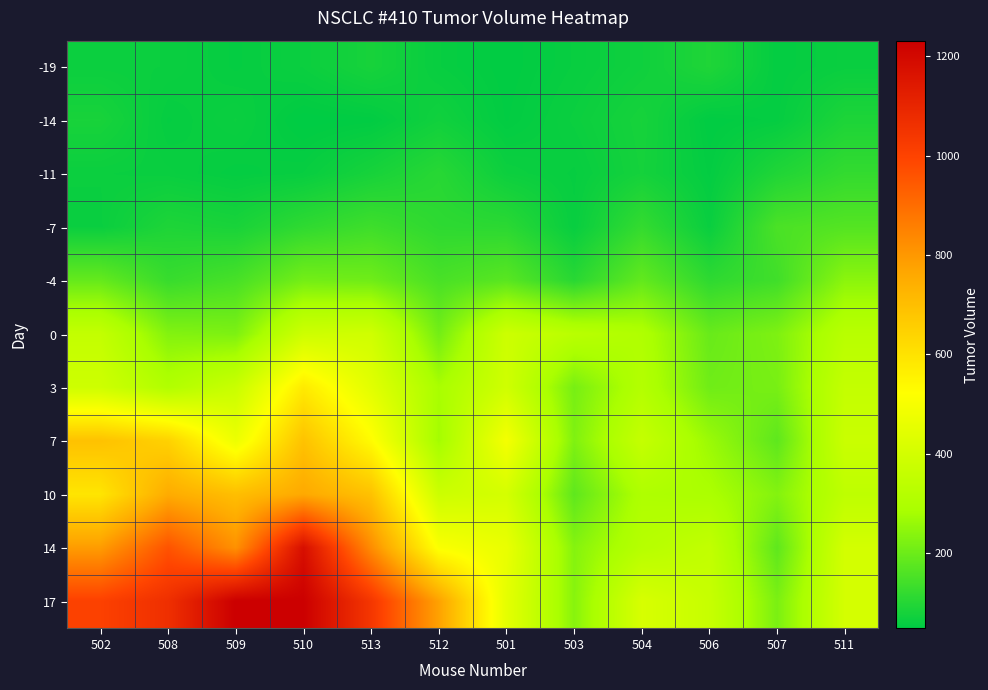

At which category is the sum across all series the highest?

510